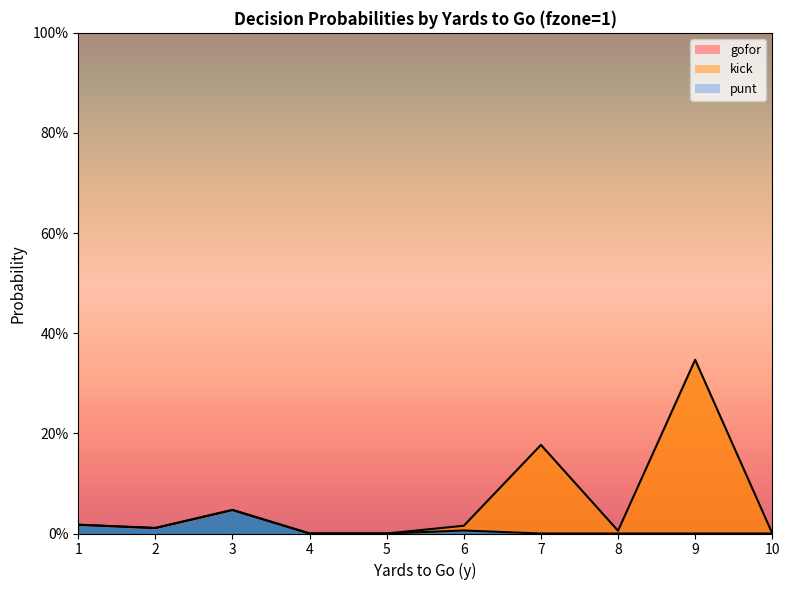

What is the sum of the gofor values at 10 and 7?

0.2